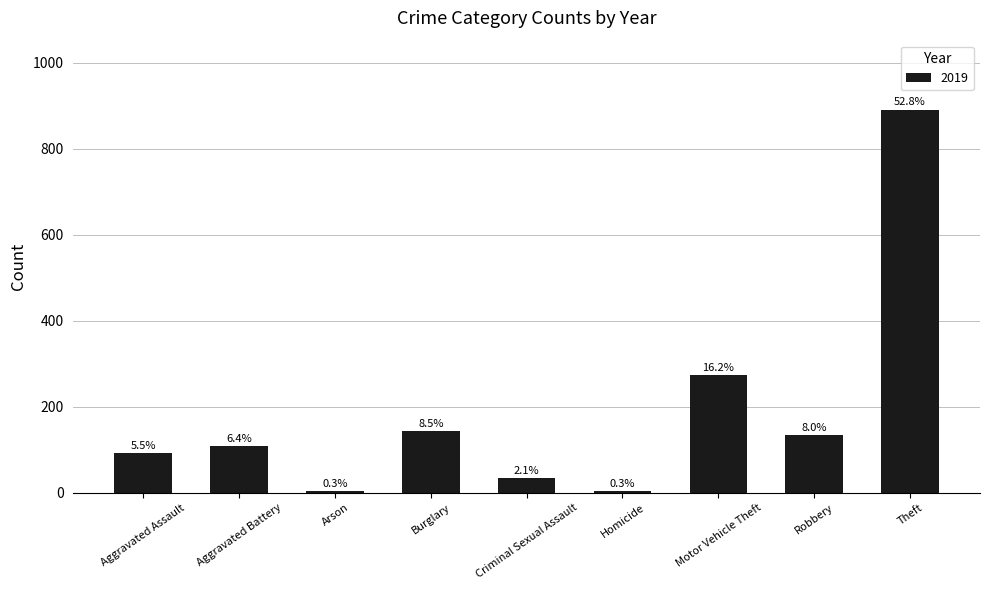

What is the label of the 4th bar from the right?

Homicide